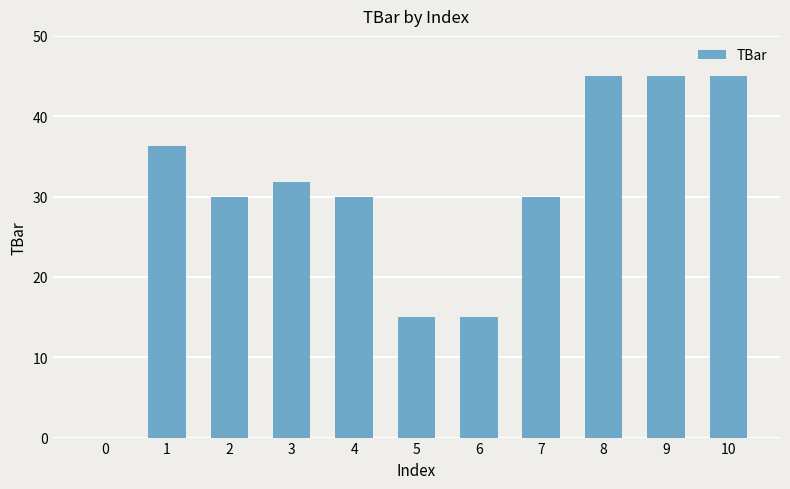

How many values are between 15 and 45?

10